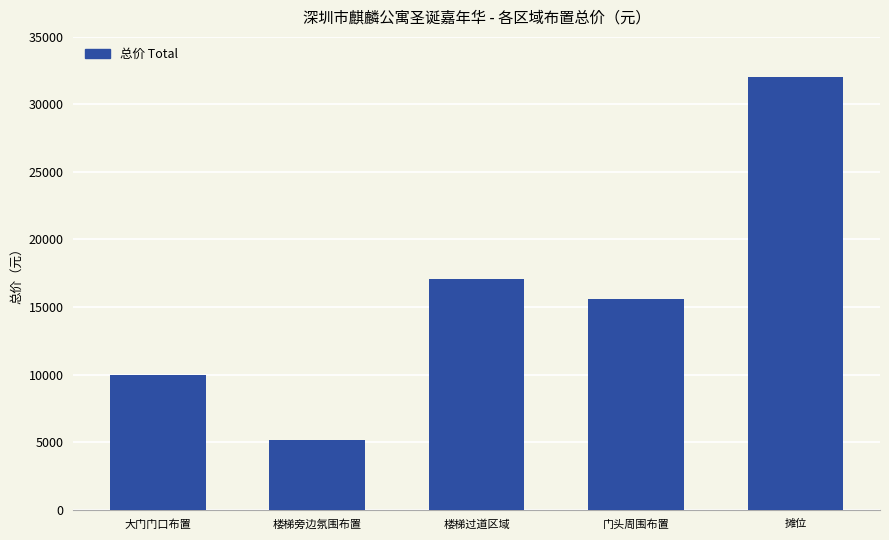

Approximately how many times larger is the value at 楼梯旁边氛围布置 compared to 楼梯过道区域?

0.3